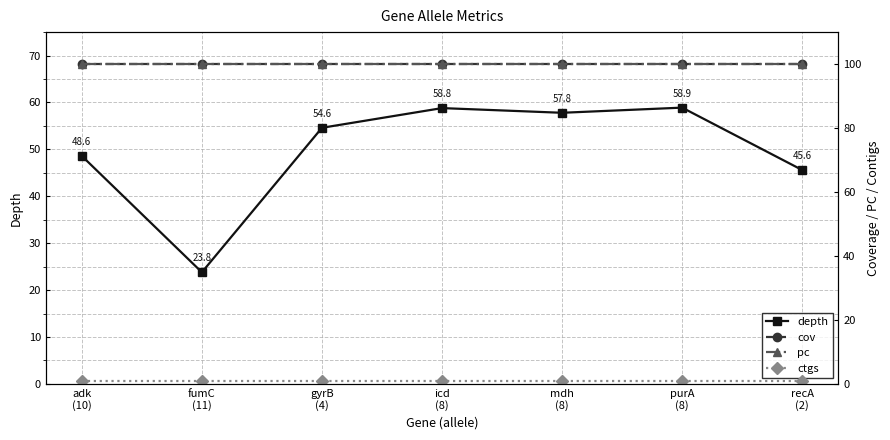

Reading left to right, what are all the values shown in this chart?

depth: adk
(10)=48.6	fumC
(11)=23.8	gyrB
(4)=54.6	icd
(8)=58.8	mdh
(8)=57.8	purA
(8)=58.9	recA
(2)=45.6
cov: adk
(10)=100.0	fumC
(11)=100.0	gyrB
(4)=100.0	icd
(8)=100.0	mdh
(8)=100.0	purA
(8)=100.0	recA
(2)=100.0
pc: adk
(10)=100.0	fumC
(11)=100.0	gyrB
(4)=100.0	icd
(8)=100.0	mdh
(8)=100.0	purA
(8)=100.0	recA
(2)=100.0
ctgs: adk
(10)=1.0	fumC
(11)=1.0	gyrB
(4)=1.0	icd
(8)=1.0	mdh
(8)=1.0	purA
(8)=1.0	recA
(2)=1.0